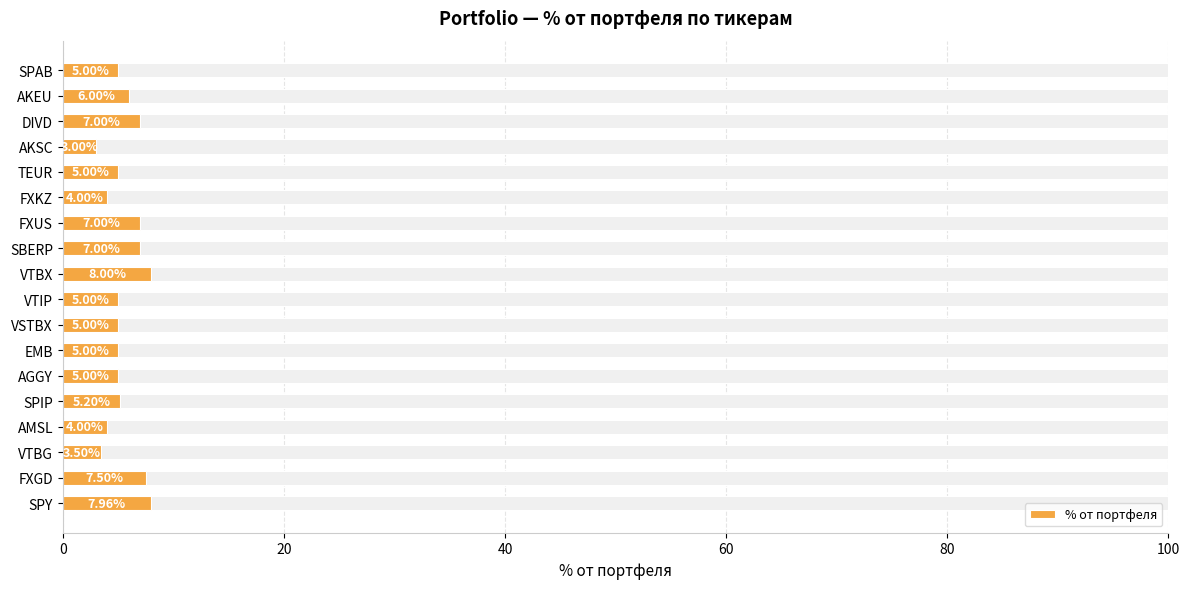

Are the bars grouped side by side (vs. stacked)?

No